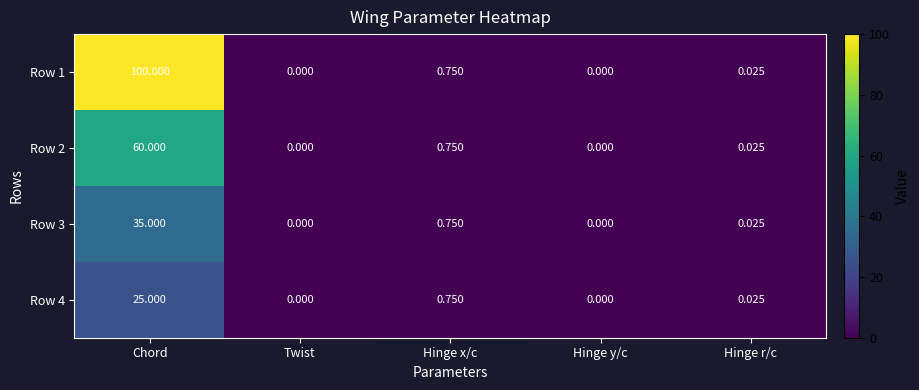

What is the maximum value shown in the chart?

100.0